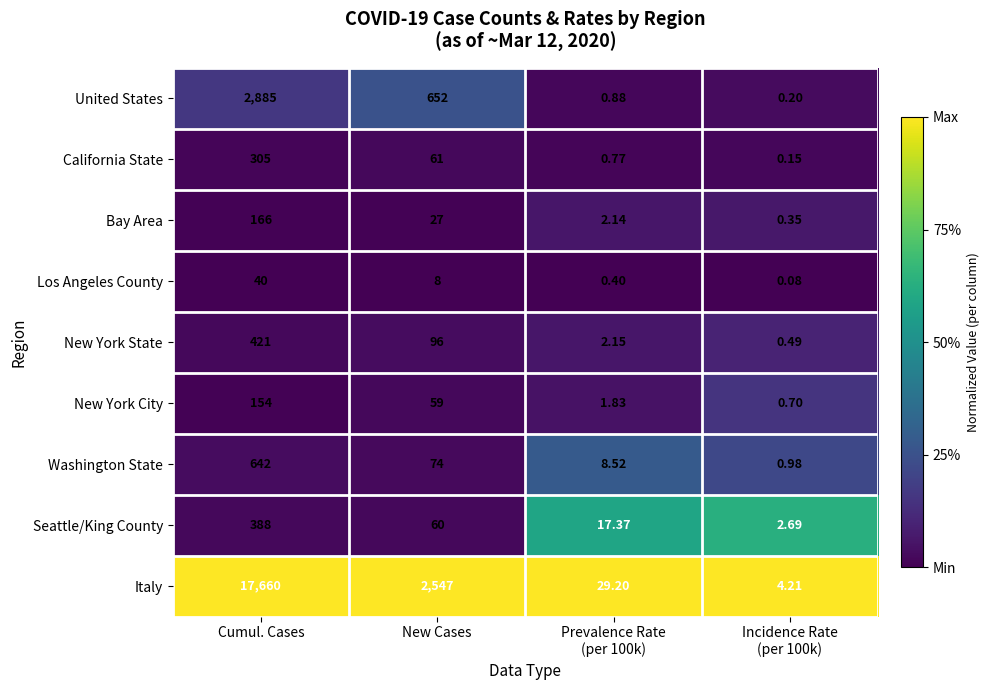

Where does the Italy series first go above 2547?

Cumul. Cases